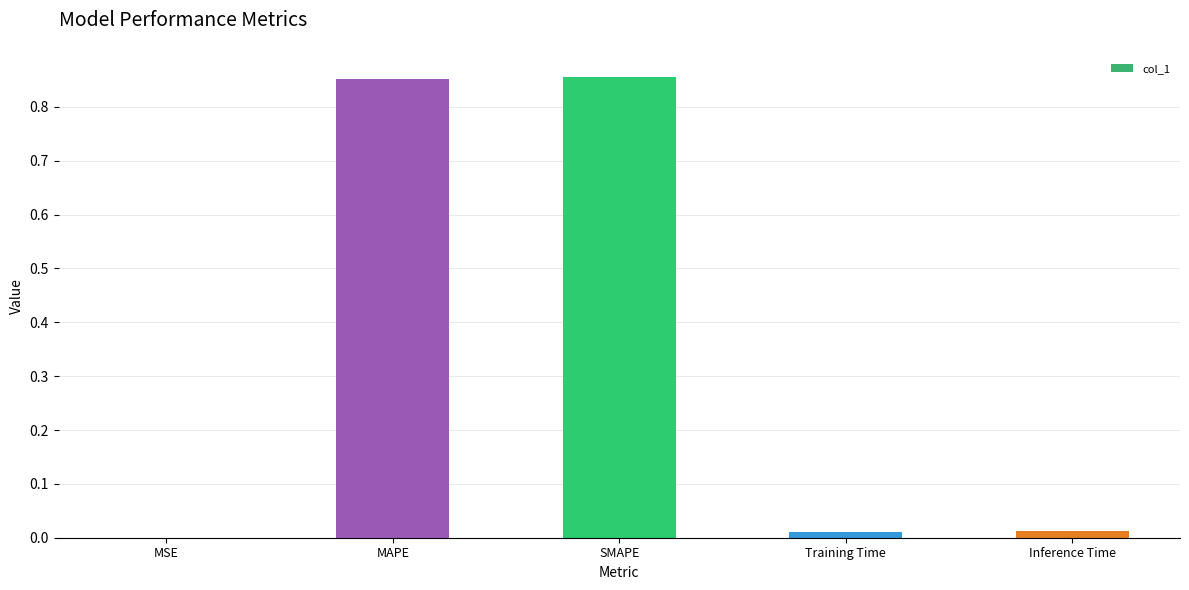

Which has a higher value, SMAPE or Inference Time?

SMAPE